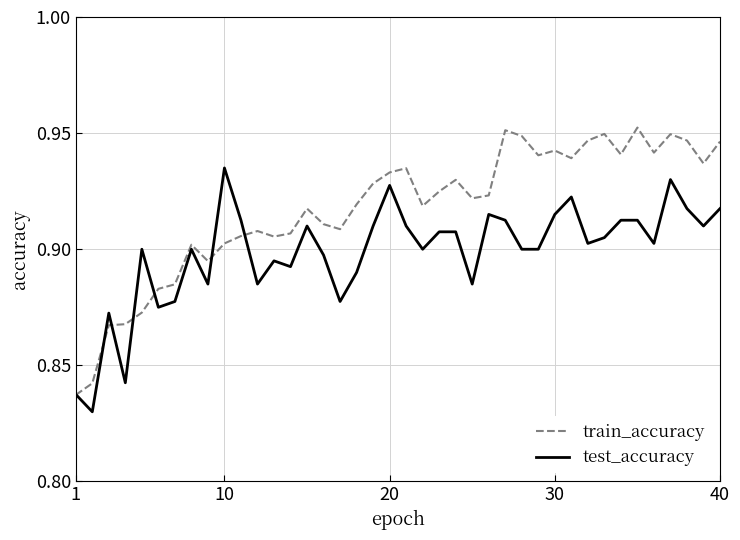

Which series has the widest spread of values?

train_accuracy